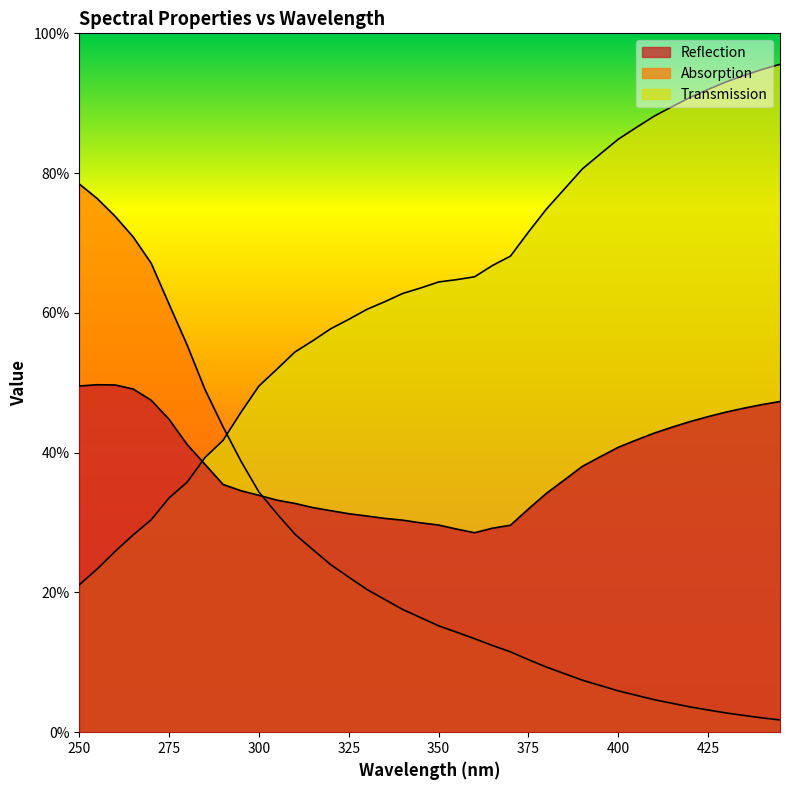

Reading left to right, extract all data points from this chart.

Reflection: 250=0.5	255=0.5	260=0.5	265=0.5	270=0.5	275=0.4	280=0.4	285=0.4	290=0.4	295=0.3	300=0.3	305=0.3	310=0.3	315=0.3	320=0.3	325=0.3	330=0.3	335=0.3	340=0.3	345=0.3	350=0.3	355=0.3	360=0.3	365=0.3	370=0.3	375=0.3	380=0.3	385=0.4	390=0.4	395=0.4	400=0.4	405=0.4	410=0.4	415=0.4	420=0.4	425=0.5	430=0.5	435=0.5	440=0.5	445=0.5
Absorption: 250=0.8	255=0.8	260=0.7	265=0.7	270=0.7	275=0.6	280=0.6	285=0.5	290=0.4	295=0.4	300=0.3	305=0.3	310=0.3	315=0.3	320=0.2	325=0.2	330=0.2	335=0.2	340=0.2	345=0.2	350=0.2	355=0.1	360=0.1	365=0.1	370=0.1	375=0.1	380=0.1	385=0.1	390=0.1	395=0.1	400=0.1	405=0.1	410=0.0	415=0.0	420=0.0	425=0.0	430=0.0	435=0.0	440=0.0	445=0.0
Transmission: 250=0.2	255=0.2	260=0.3	265=0.3	270=0.3	275=0.3	280=0.4	285=0.4	290=0.4	295=0.5	300=0.5	305=0.5	310=0.5	315=0.6	320=0.6	325=0.6	330=0.6	335=0.6	340=0.6	345=0.6	350=0.6	355=0.6	360=0.7	365=0.7	370=0.7	375=0.7	380=0.7	385=0.8	390=0.8	395=0.8	400=0.8	405=0.9	410=0.9	415=0.9	420=0.9	425=0.9	430=0.9	435=0.9	440=0.9	445=1.0